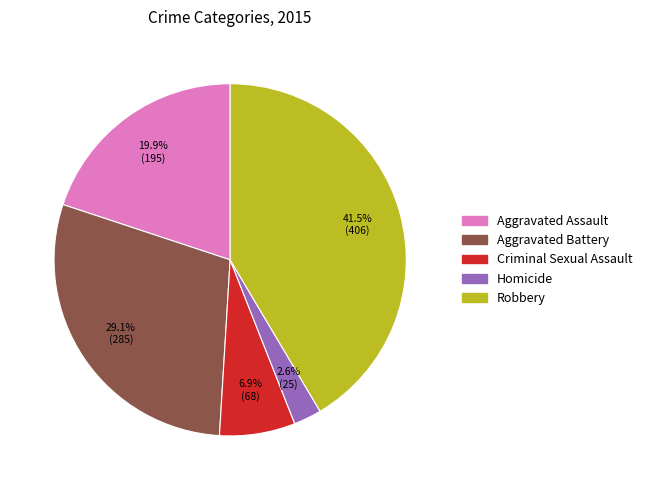

To the nearest percent, what is the combined percentage of Aggravated Battery and Criminal Sexual Assault?

36%